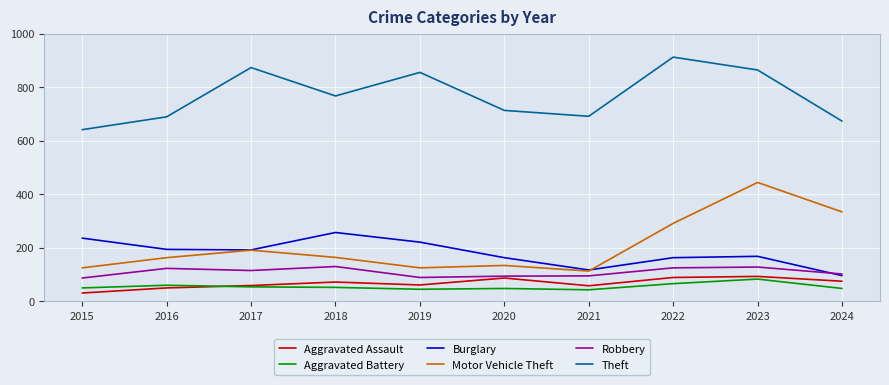

At which label is Theft closest to 776?

2018